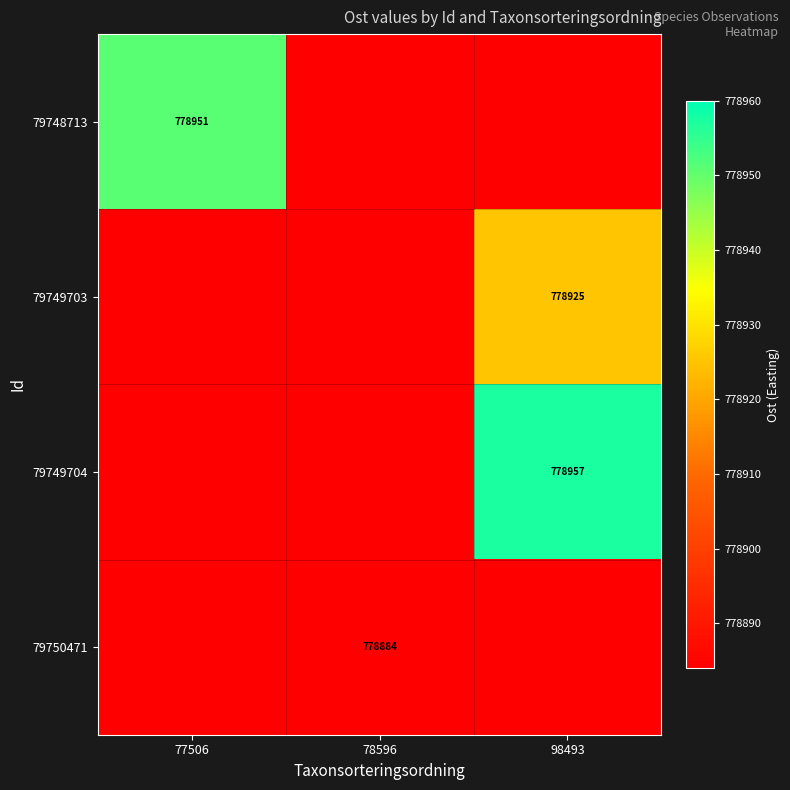

True or false: 79750471 has a value of 778884 at 78596.

True